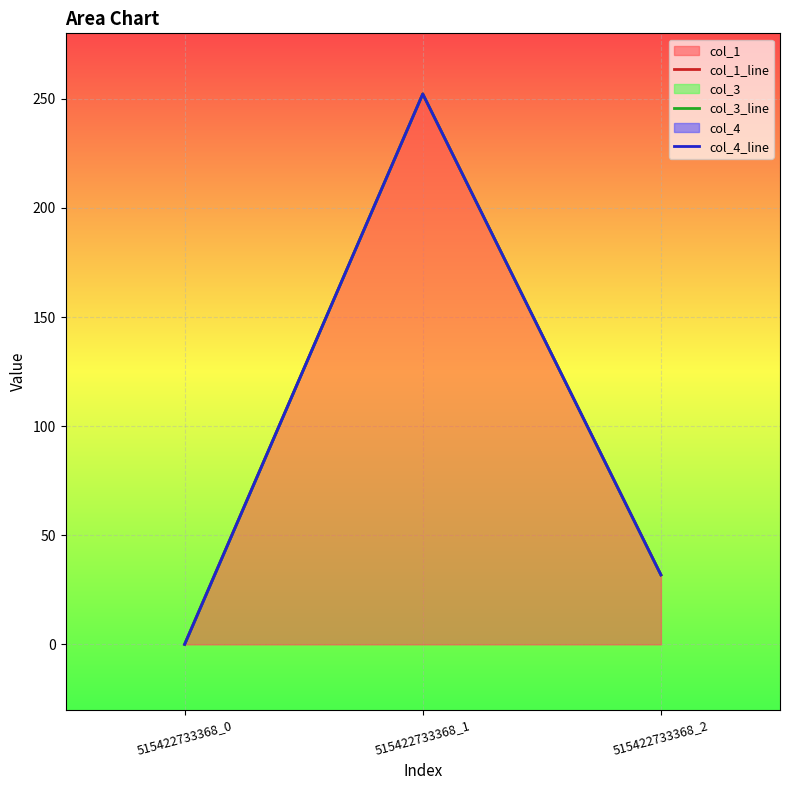

At which category is the sum across all series the highest?

515422733368_1